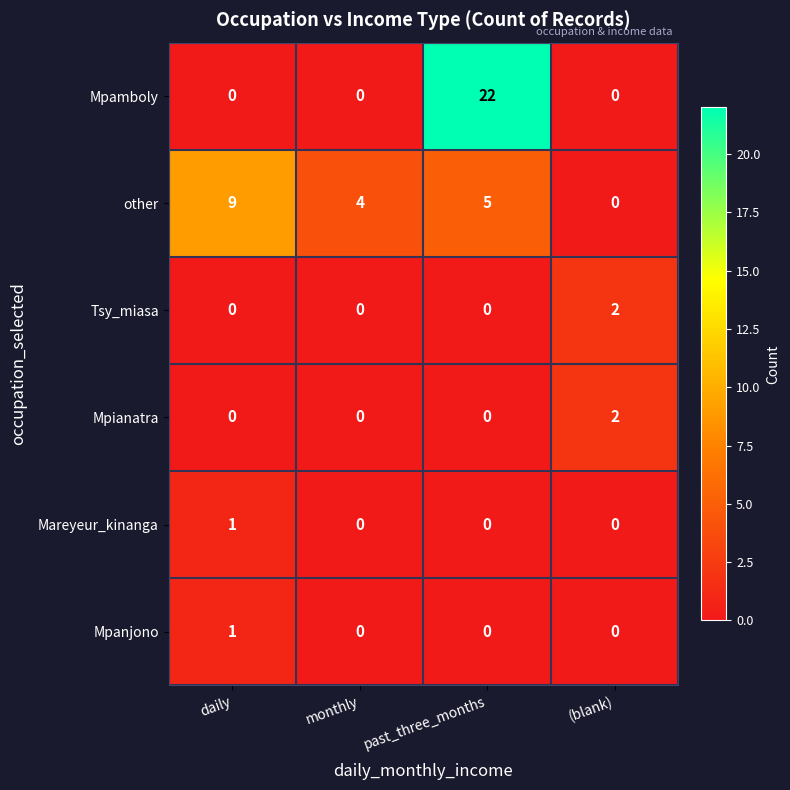

Which series changed the most between past_three_months and (blank)?

Mpamboly